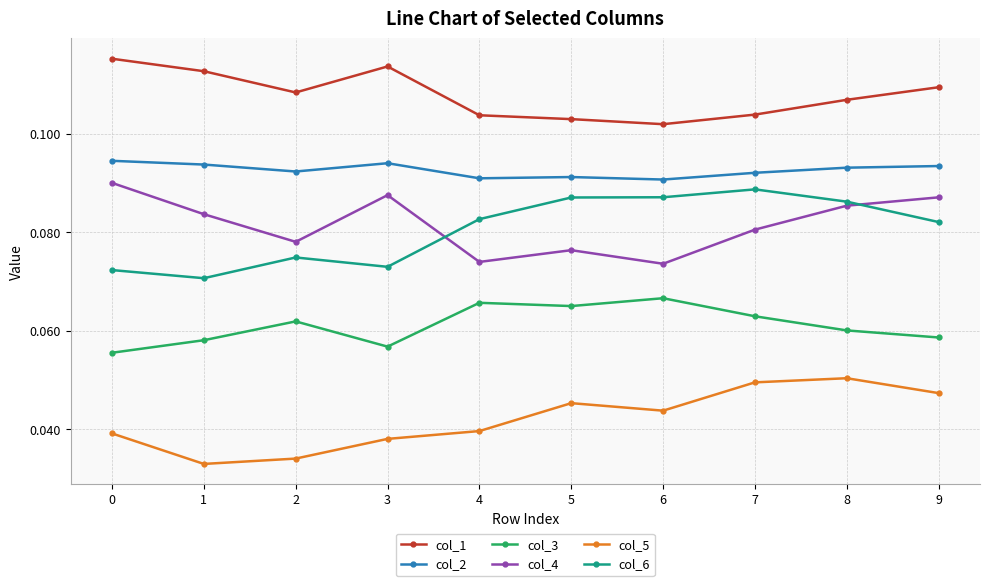

The value of col_4 at 8 is 0.0. True or false?

False